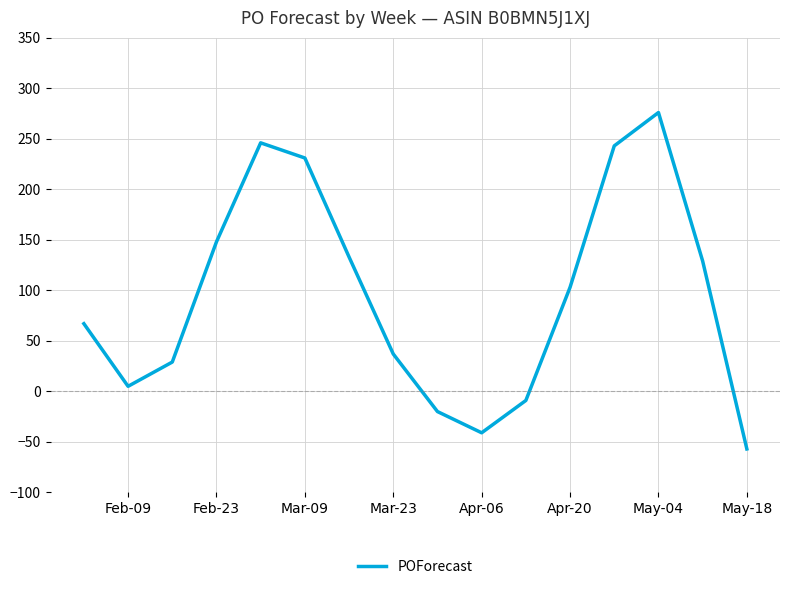

What is the minimum value shown in the chart?

-57